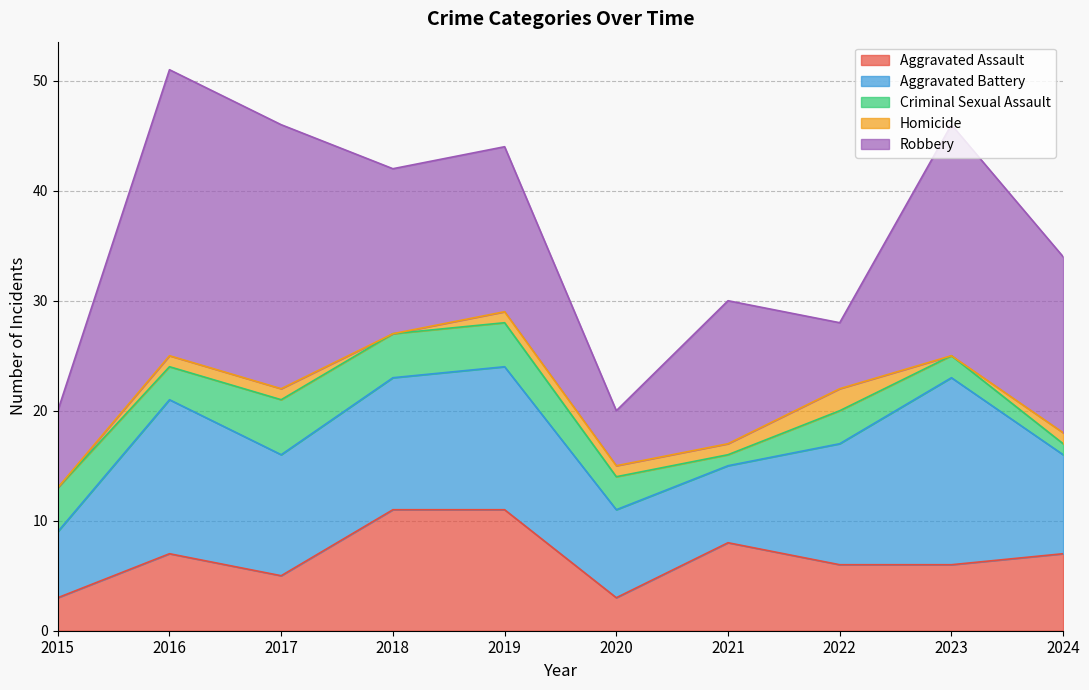

What is the difference between the highest and lowest values at 2019?

14